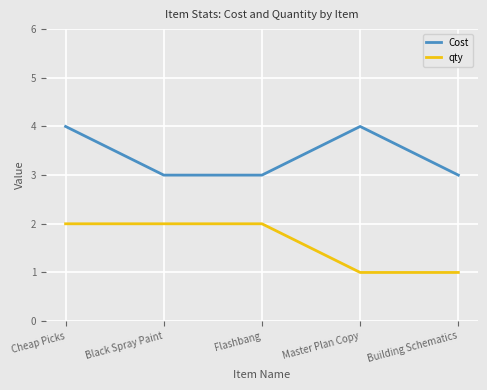

Between Cheap Picks and Black Spray Paint, which series saw the biggest shift?

Cost